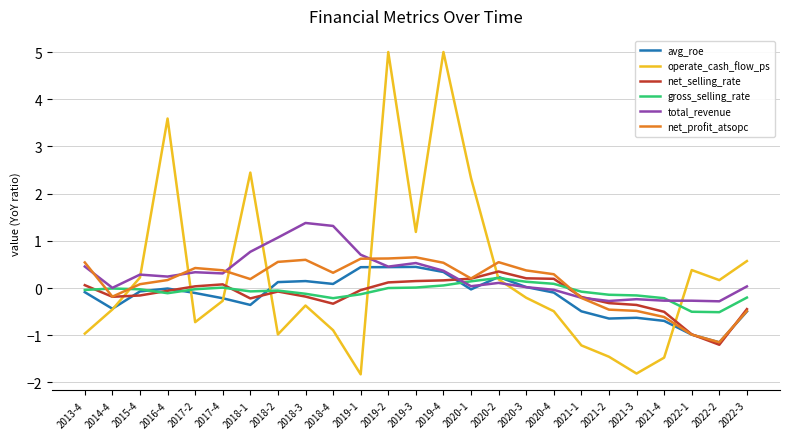

Does the chart have visible grid lines?

Yes